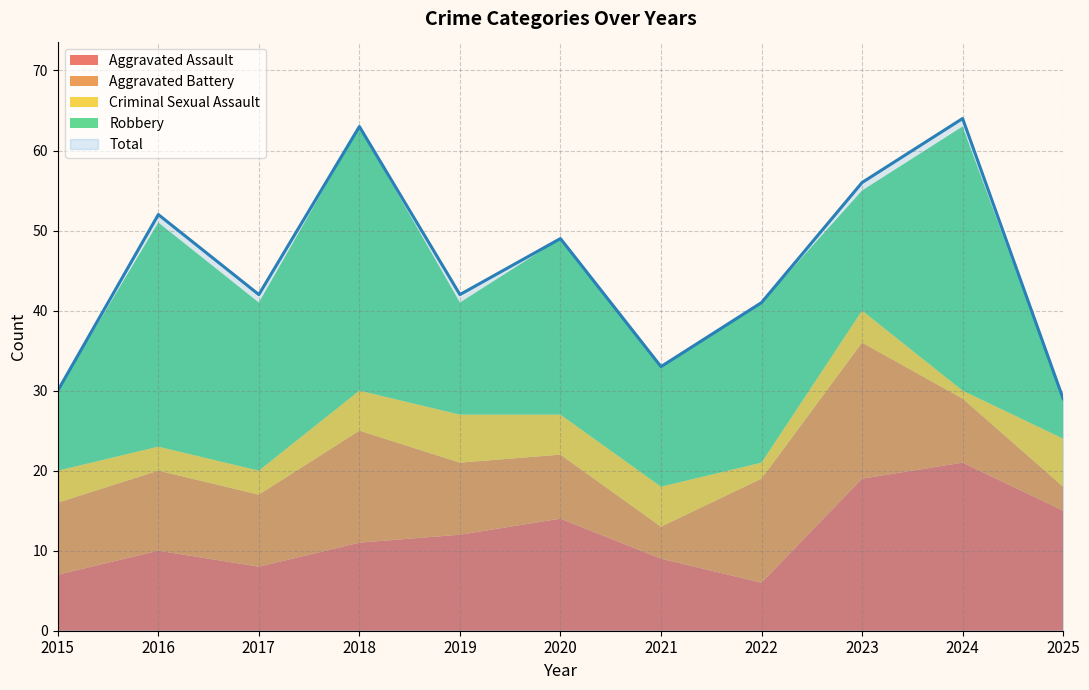

Between 2015 and 2018, which is larger?

2018